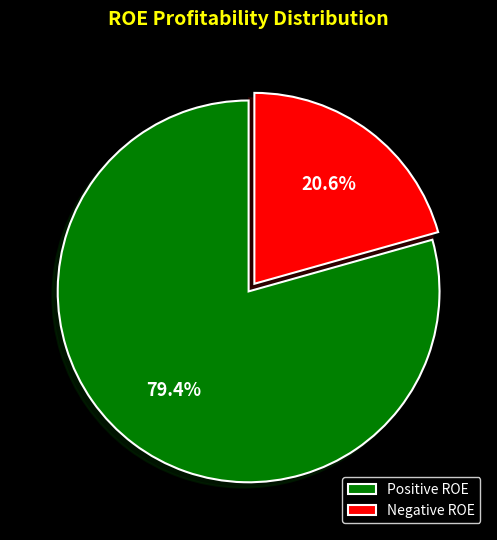

Does any single category account for the majority?

Yes